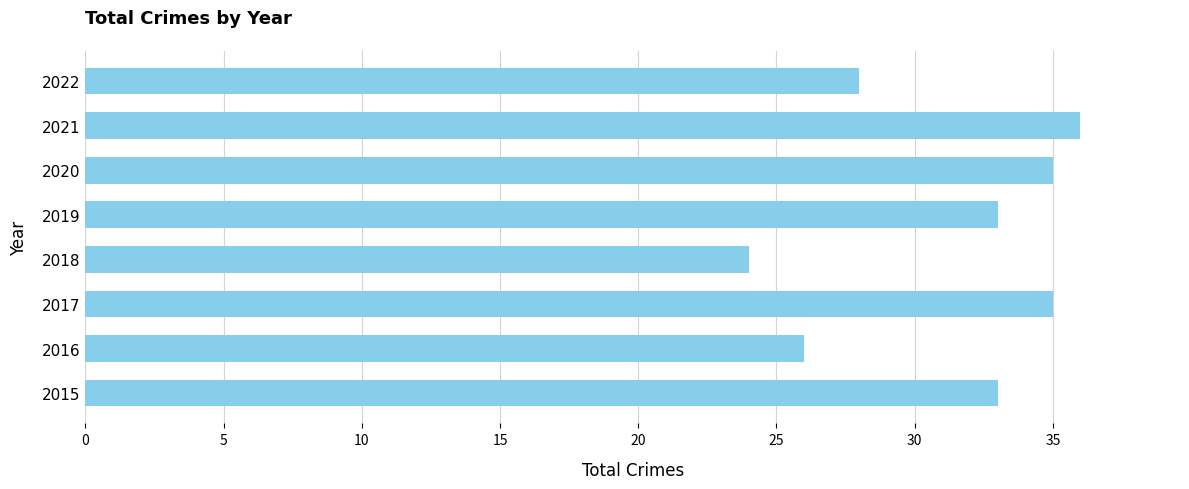

How many data points does each series have?

8